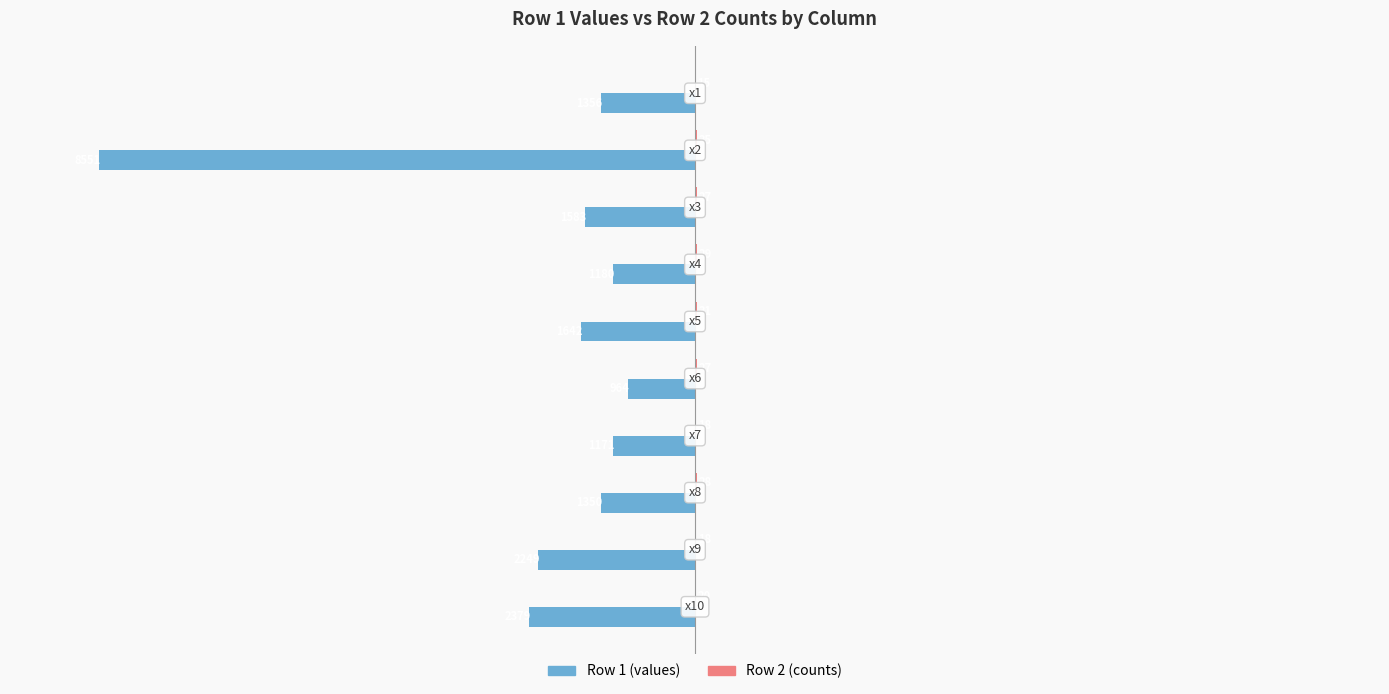

What is the highest value of the Row 1 (values) series?

-964